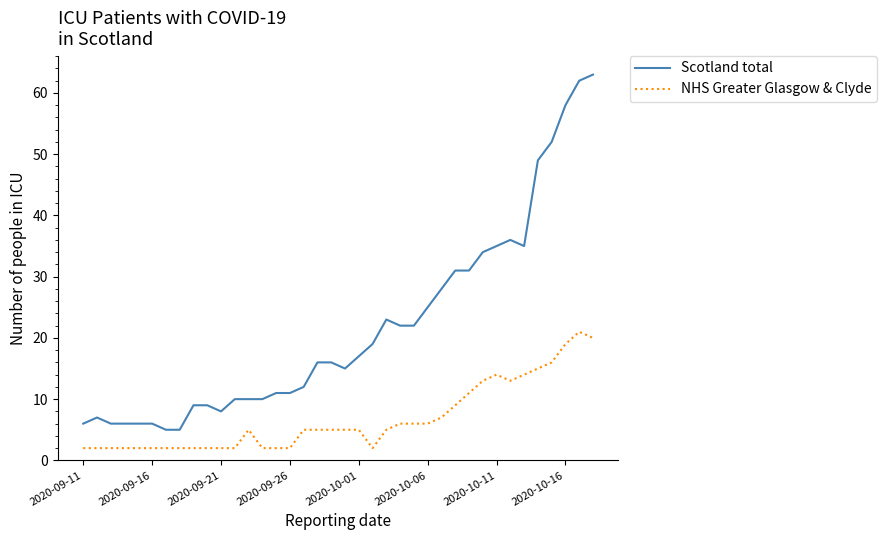

Which series has the widest spread of values?

Scotland total